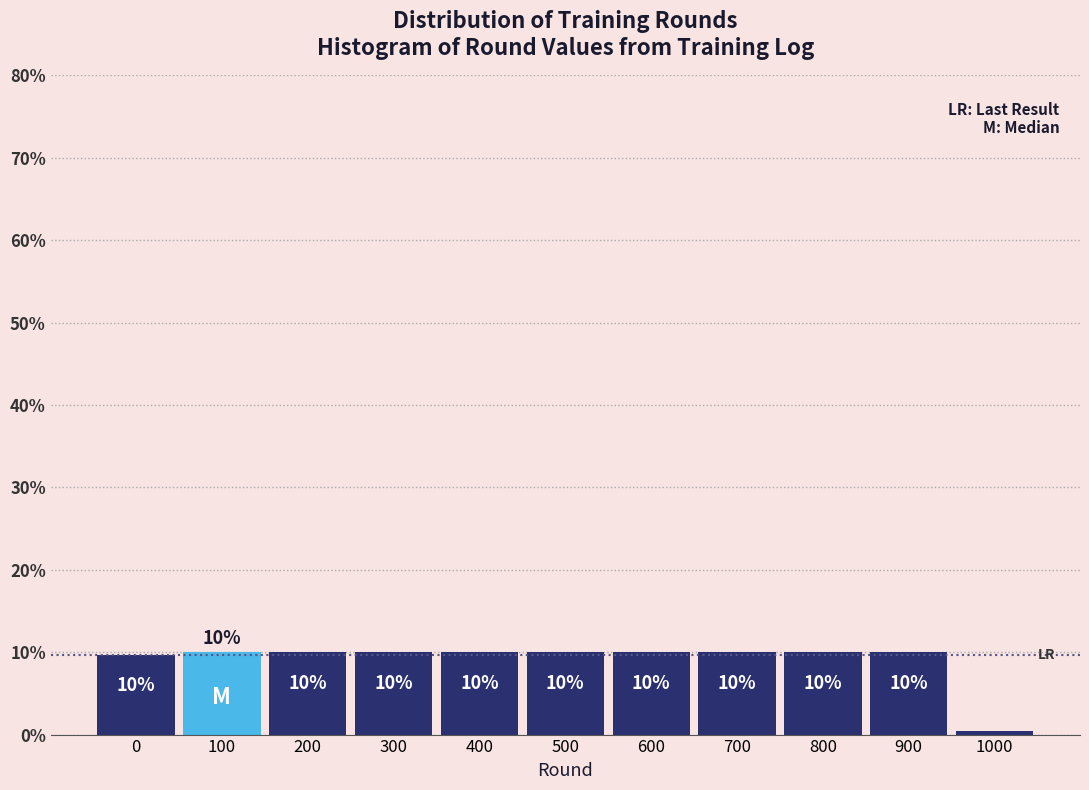

The chart shows a value of 10.0 at 400. True or false?

True